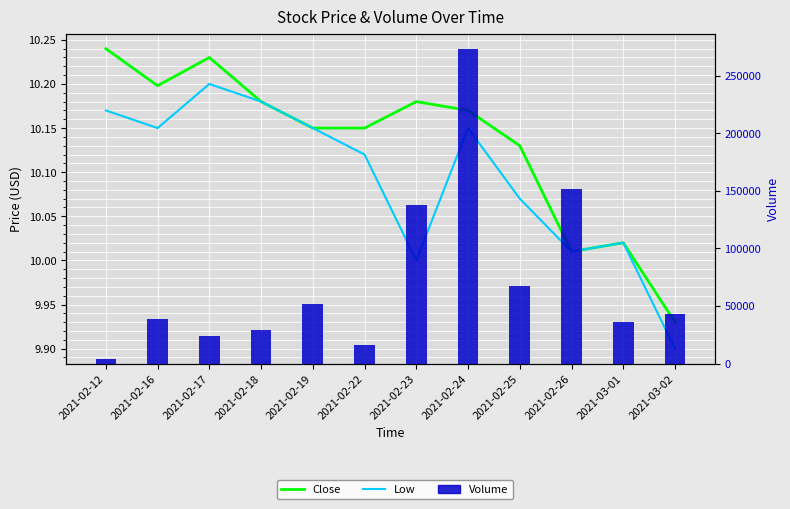

Between 2021-02-25 and 2021-02-23, which is larger?

2021-02-23